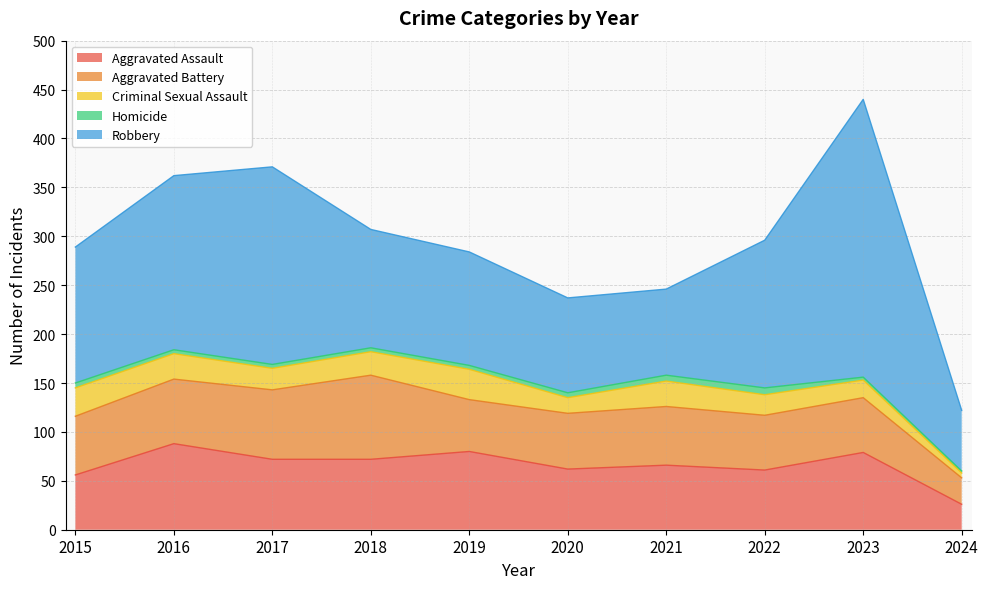

How many interior local valleys does the Robbery series have?

1